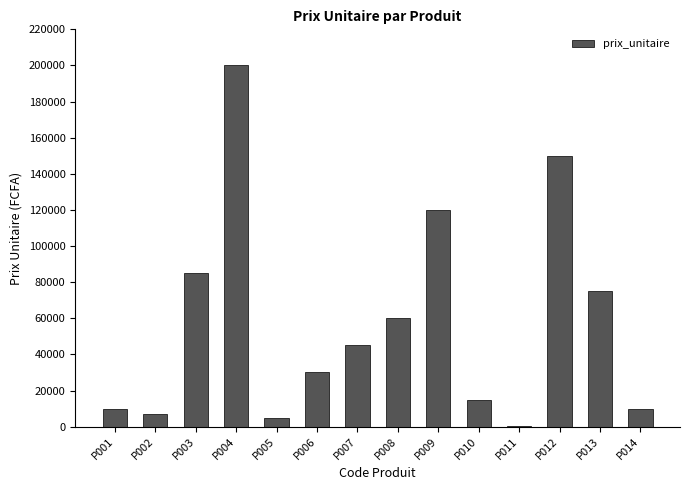

What is the sum of all values?

812450